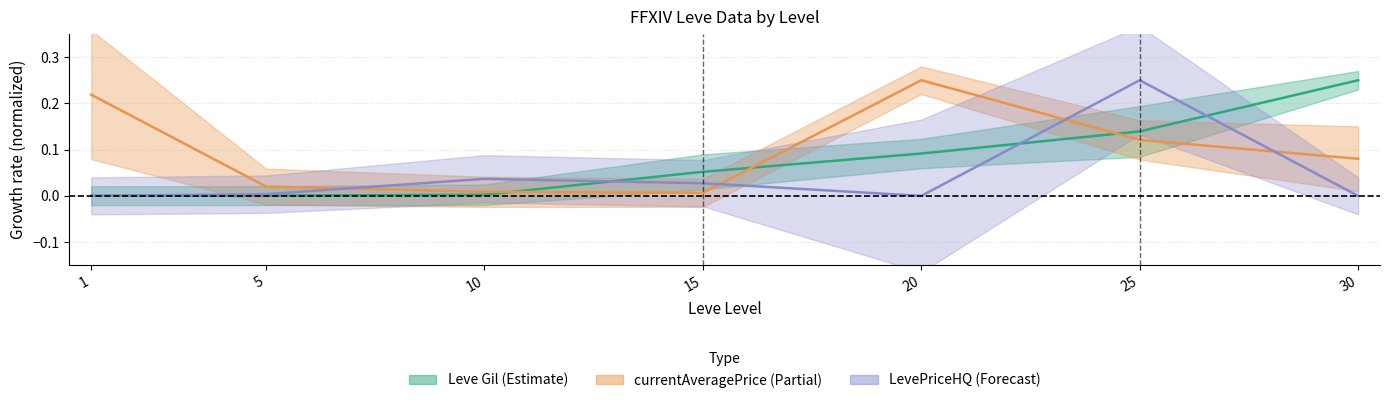

Where do currentAveragePrice and LevePriceHQ first cross each other?

5 and 10